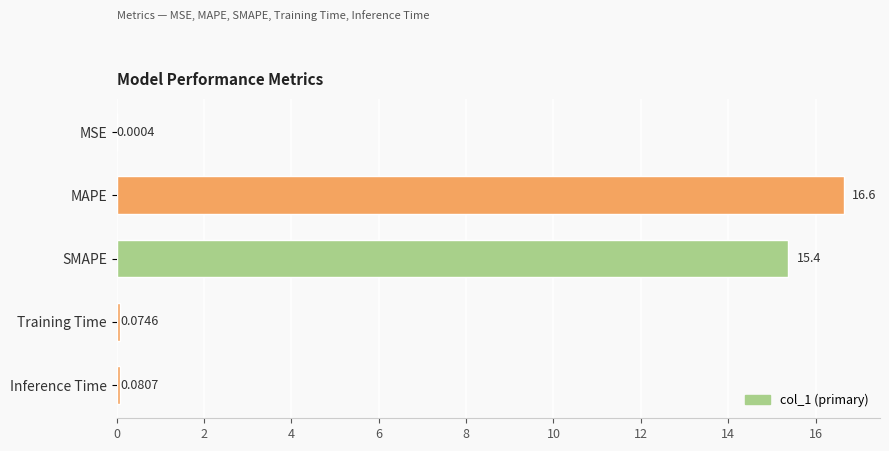

Where is the data nearest to the value 8?

SMAPE